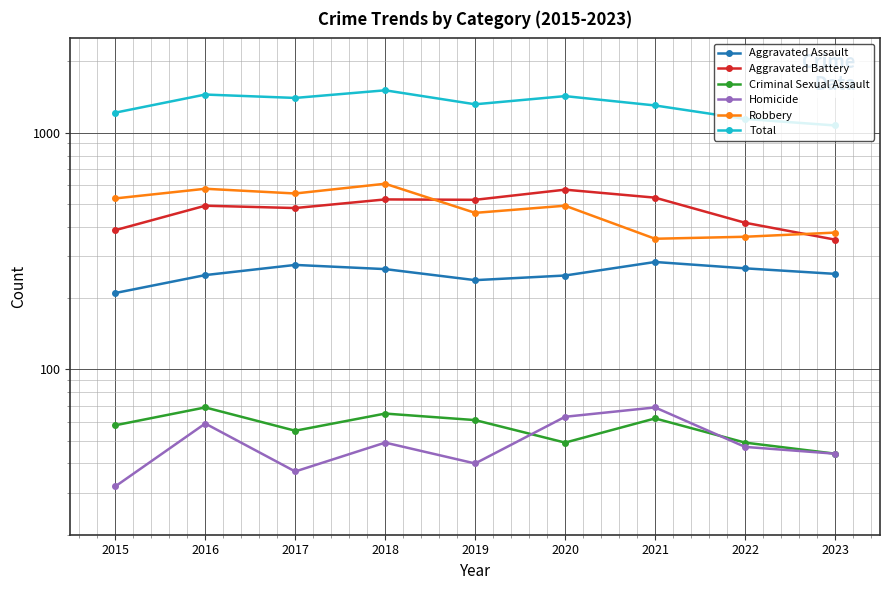

True or false: Robbery has more than 0 interior local peaks.

True